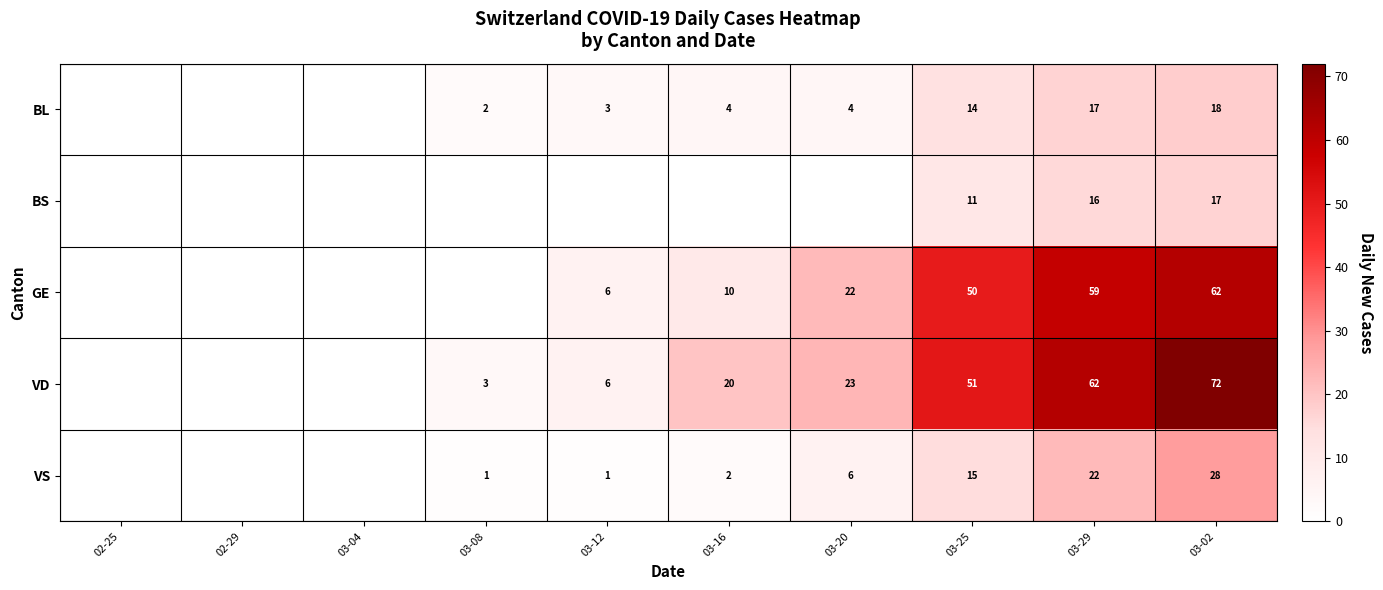

What is the difference between the GE values at 03-20 and 03-25?

28